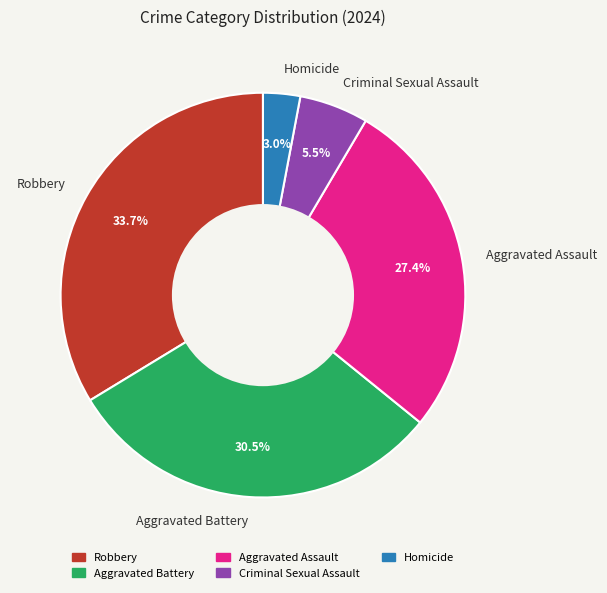

What percentage is the Aggravated Assault slice, to the nearest percent?

27%